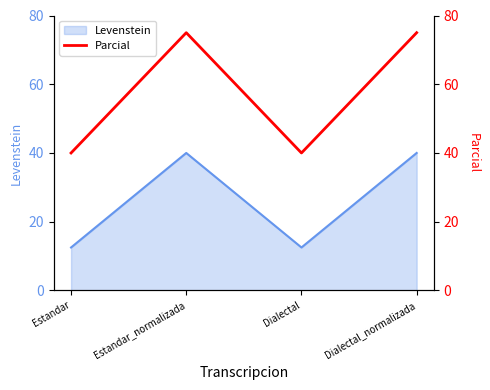

How many interior local peaks (higher than both neighbors) does the data have?

1